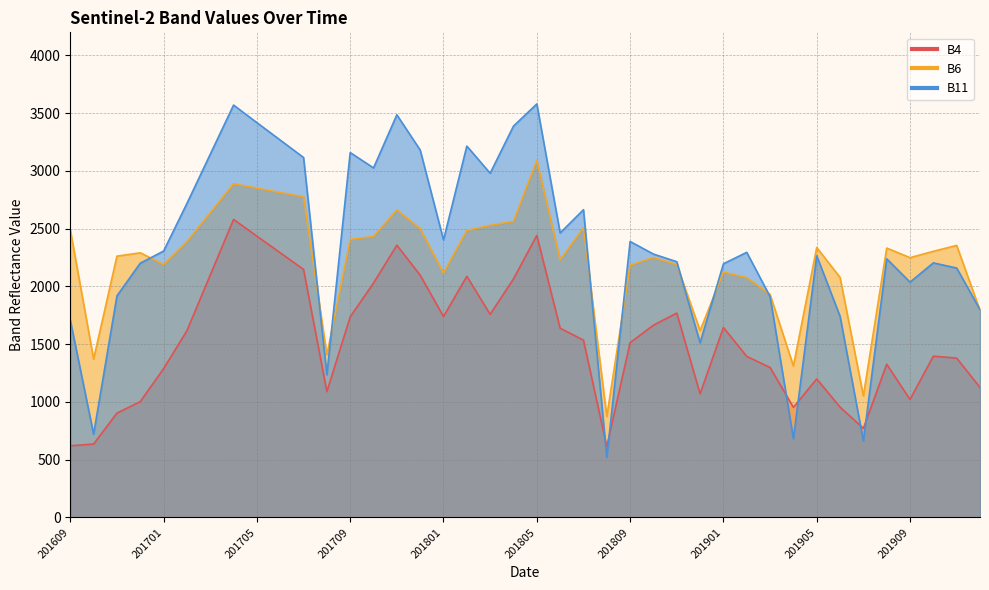

Is the value of B11 at 201805 greater than the value of B6 at 201705?

Yes